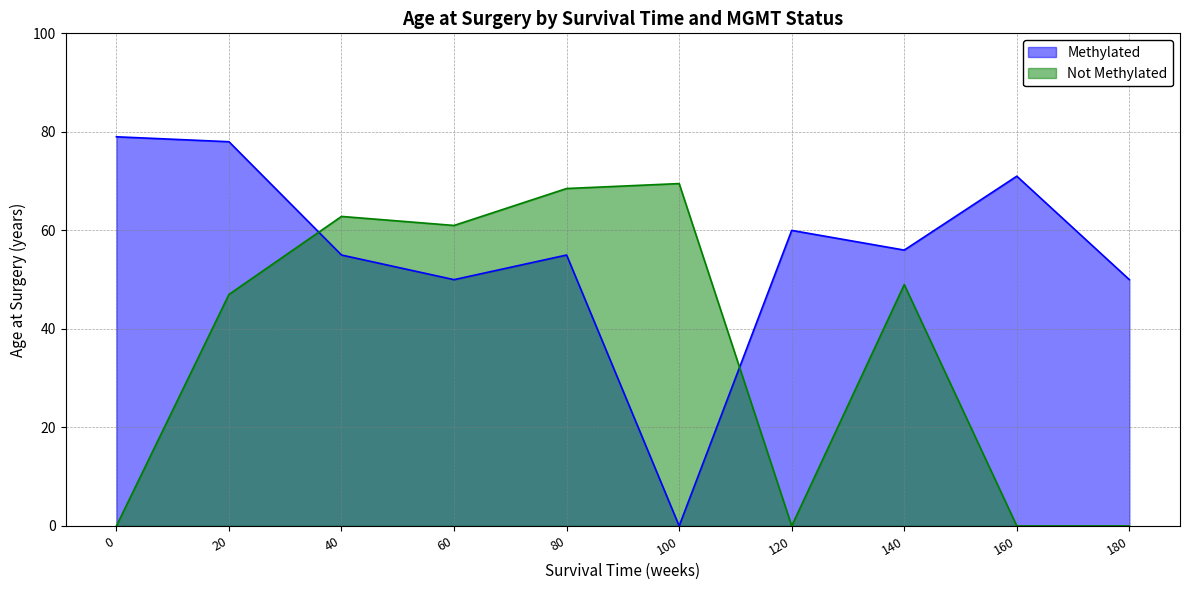

Between which two adjacent categories do Methylated and Not Methylated first intersect?

20 and 40